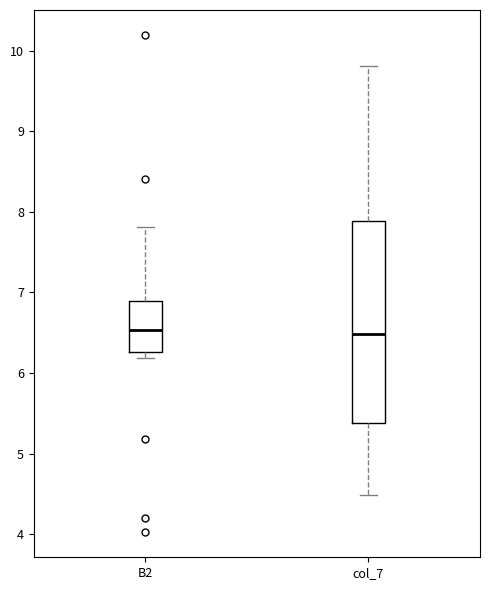

Reading left to right, read every box against the y-axis: the position of its median line, the range the box covers, and the ends of its whiskers. The values are not printed on the chart, so give them approximately, as read against the axis.

B2: median 6.5, box 6.3 to 6.9, whiskers 6.2 to 7.8
col_7: median 6.5, box 5.4 to 7.9, whiskers 4.5 to 9.8